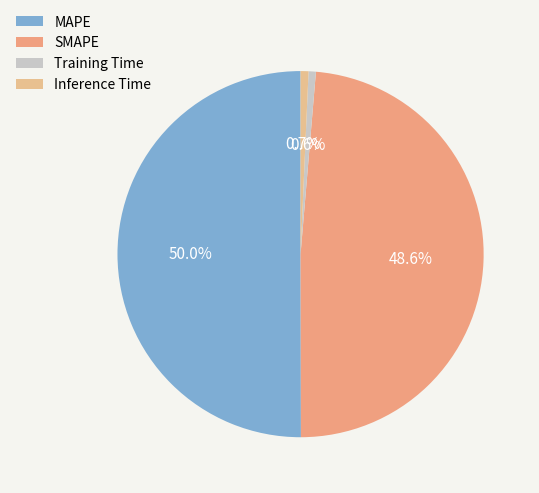

How many slices are in this pie chart?

4